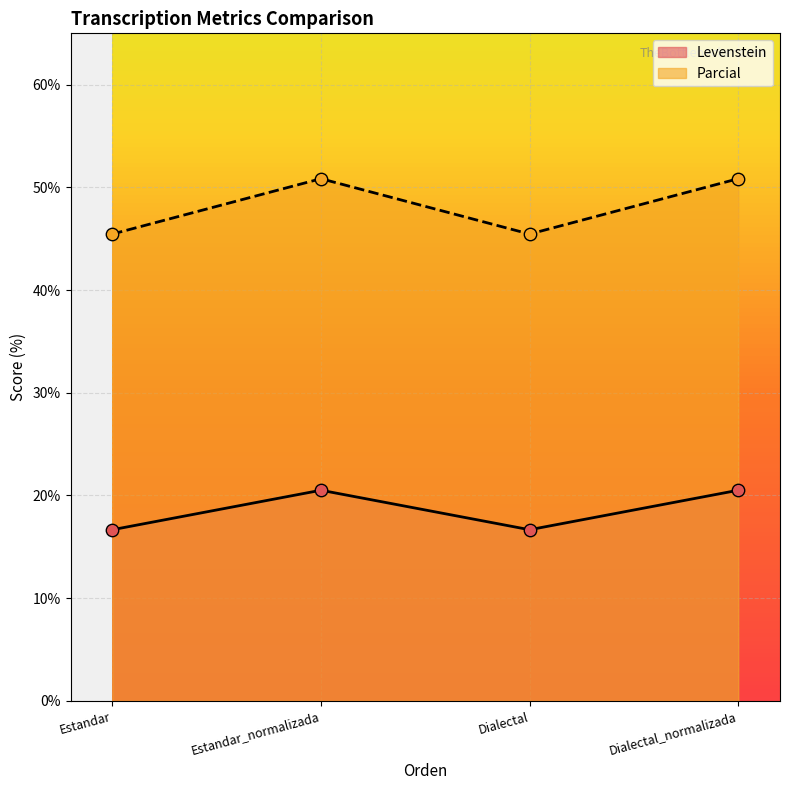

Is the value of Levenstein at Estandar greater than the value of Parcial at Dialectal_normalizada?

No